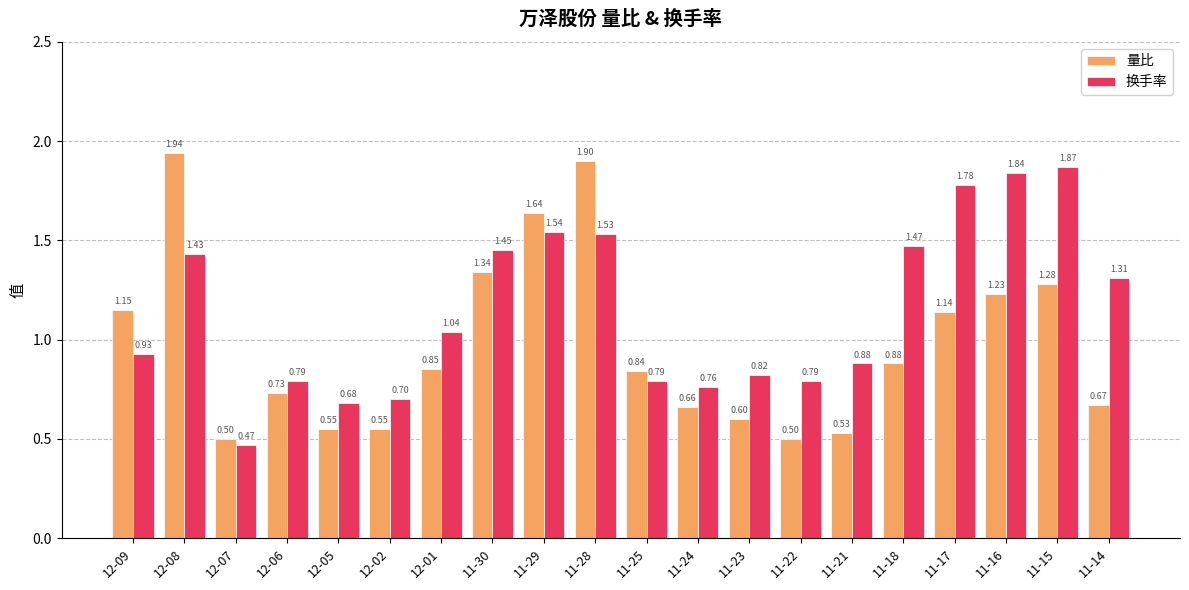

What is the spread (max minus min) of values at 11-16?

0.6